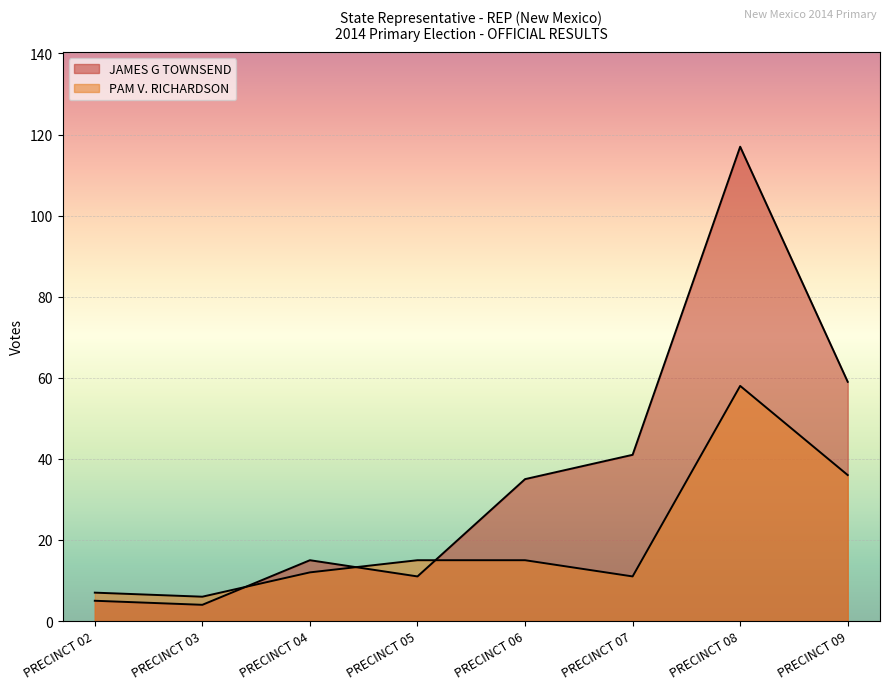

What is the difference between the maximum and second lowest values in the JAMES G TOWNSEND series?

112